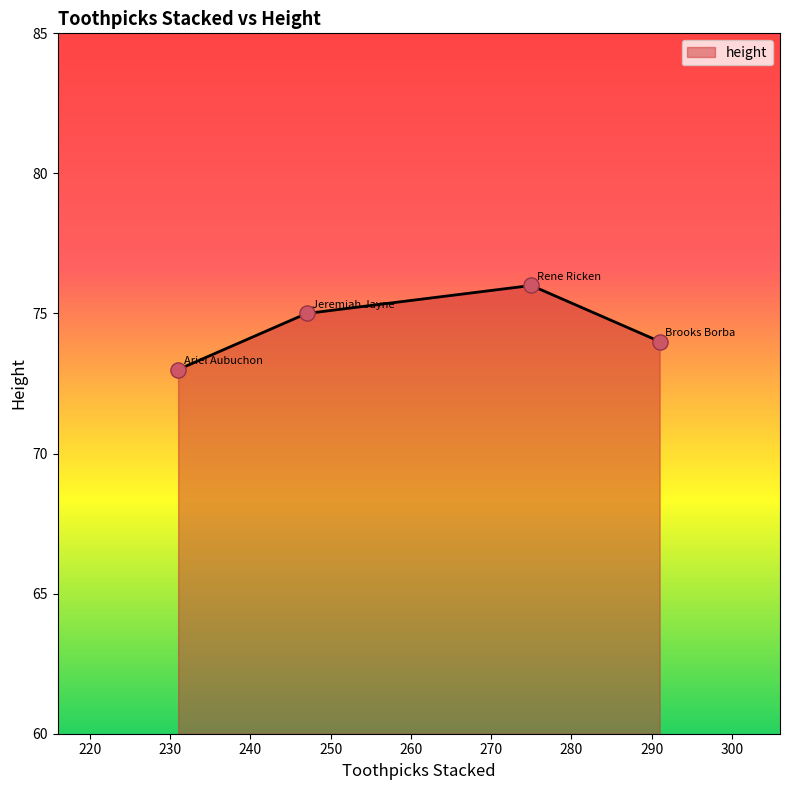

True or false: the data has more than 2 interior local peaks.

False